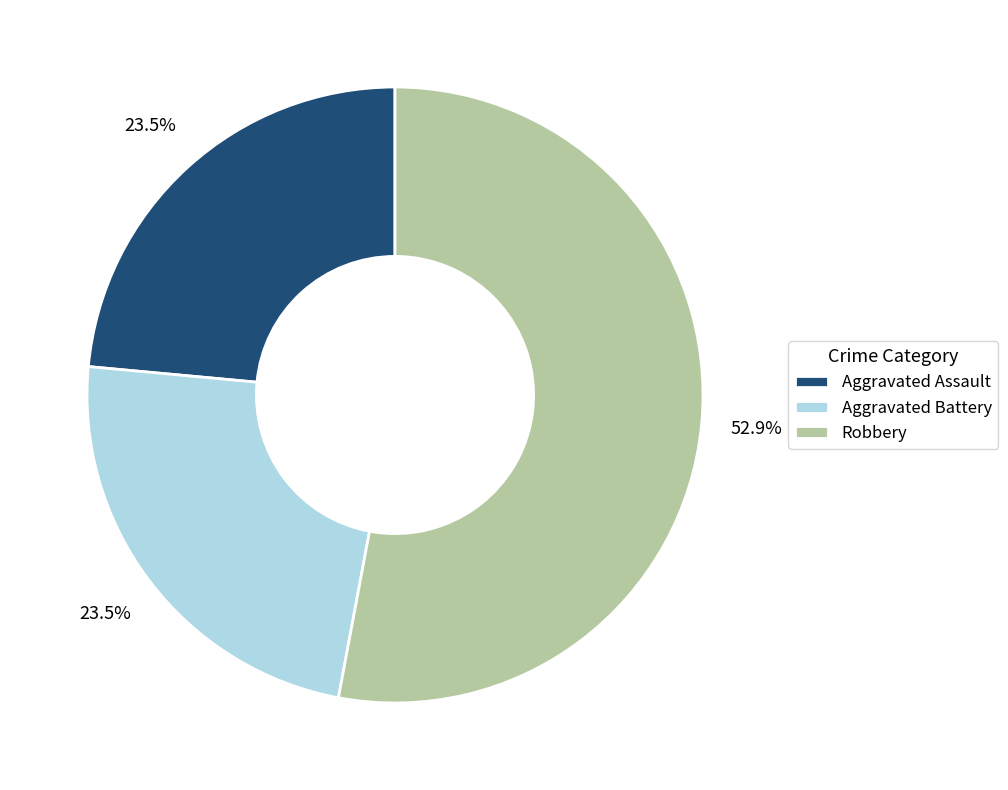

To the nearest percent, what is the difference between the largest and smallest slice percentages?

29%